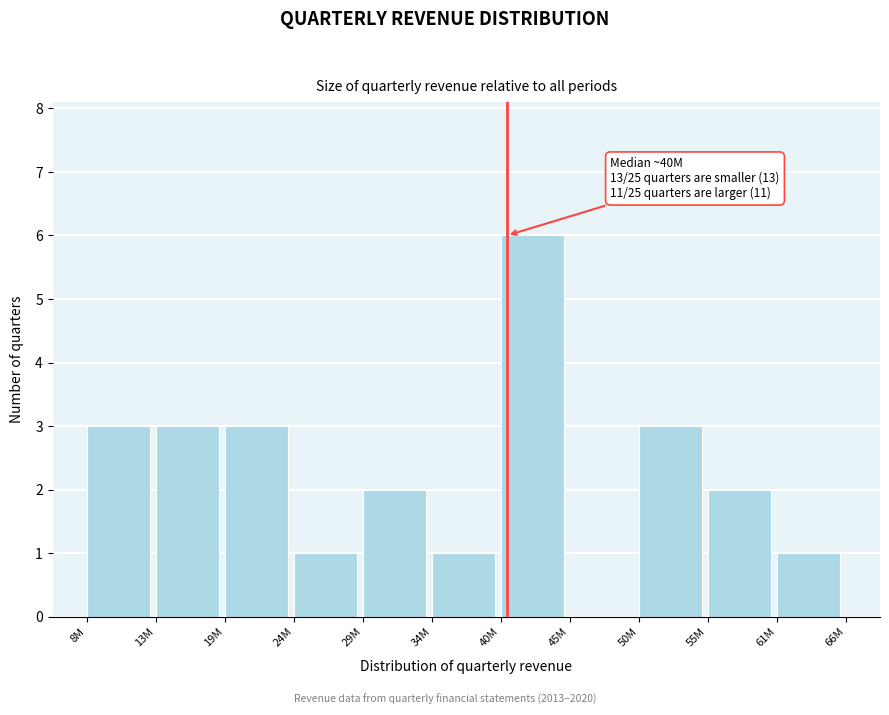

Reading left to right, list all the values displayed in this chart.

8M=3	13M=3	19M=3	24M=1	29M=2	34M=1	40M=6	45M=0	50M=3	55M=2	61M=1